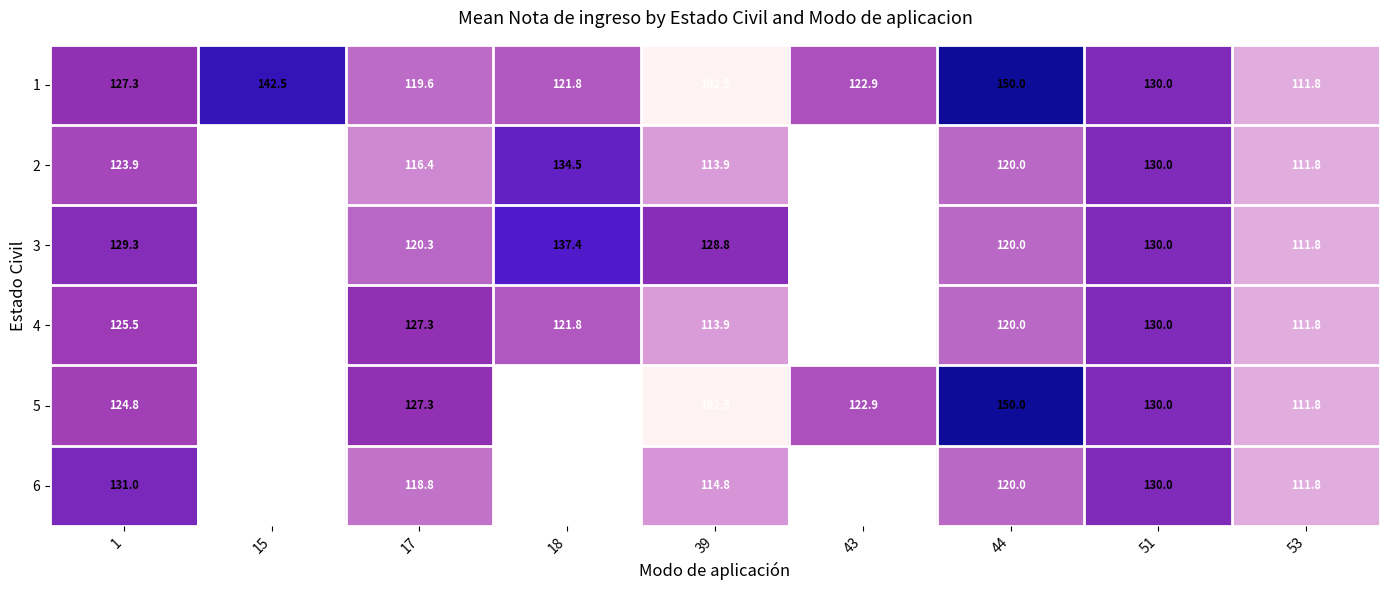

What is the sum of the 2 values at 44 and 1?

243.9